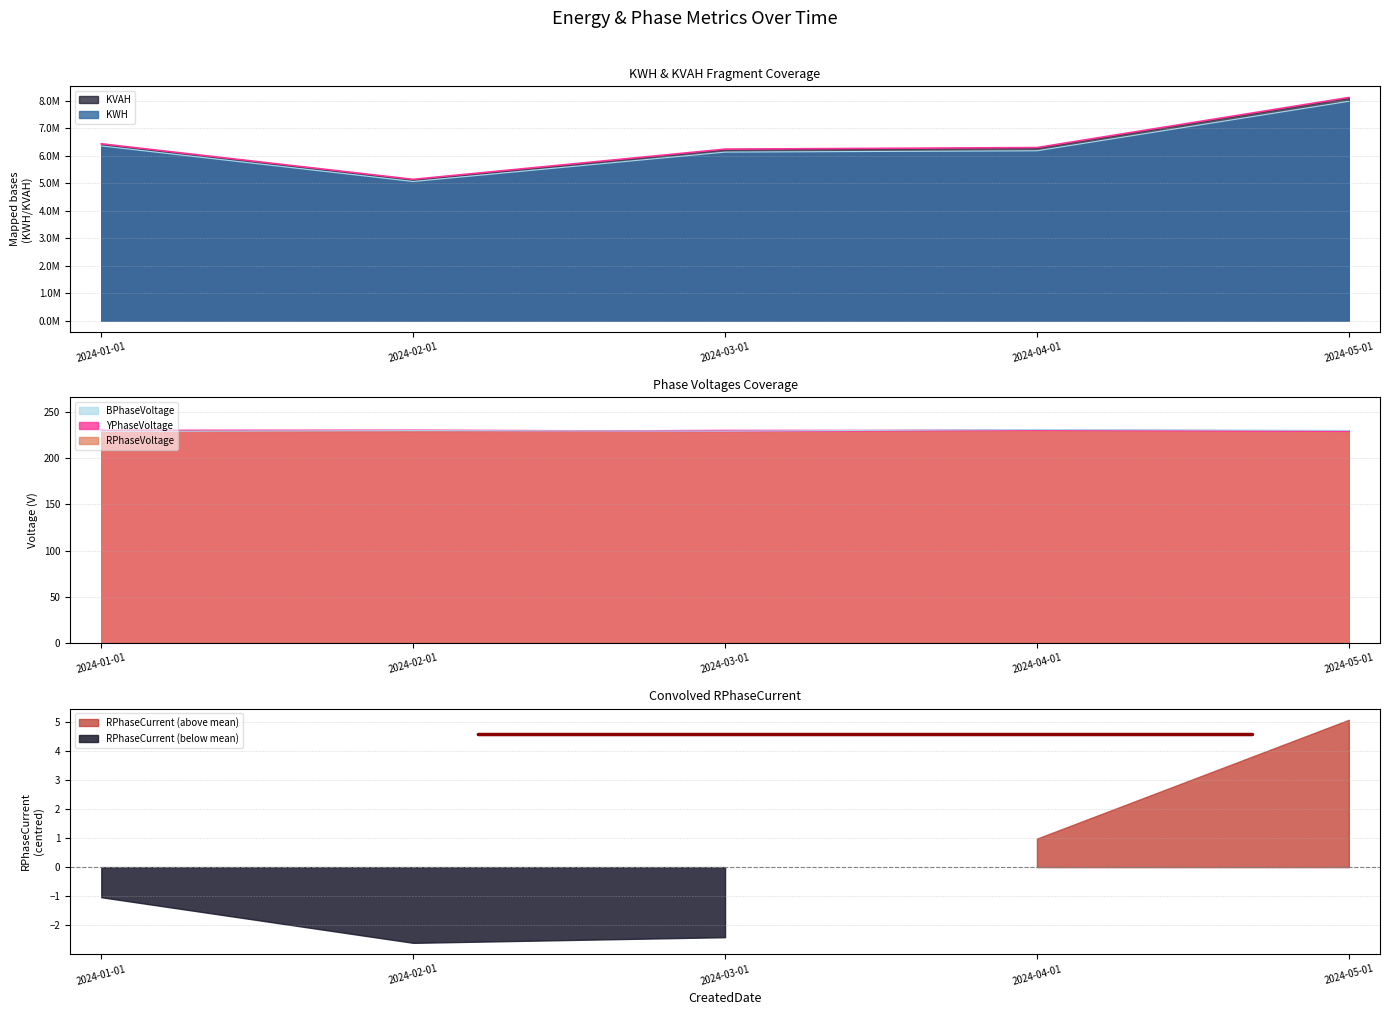

Which series has the largest total across all categories?

KVAH